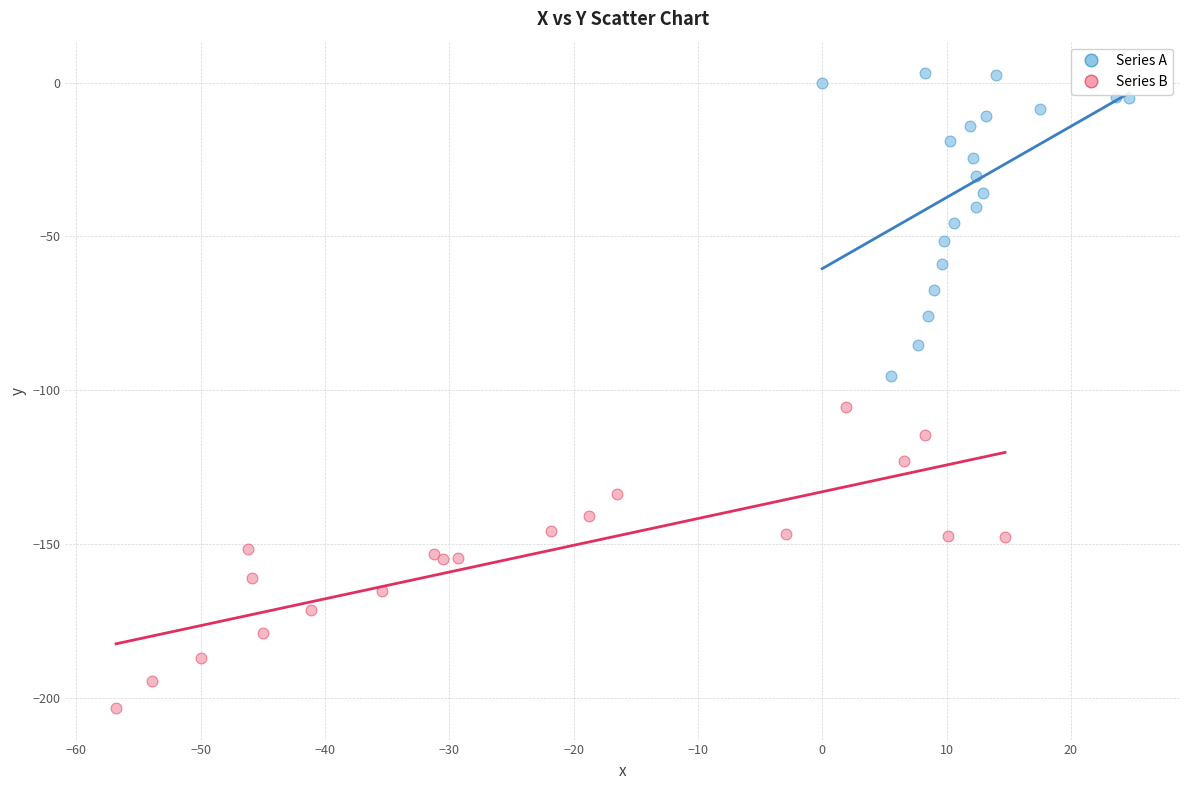

Which series contains the lowest Y value?

Series B